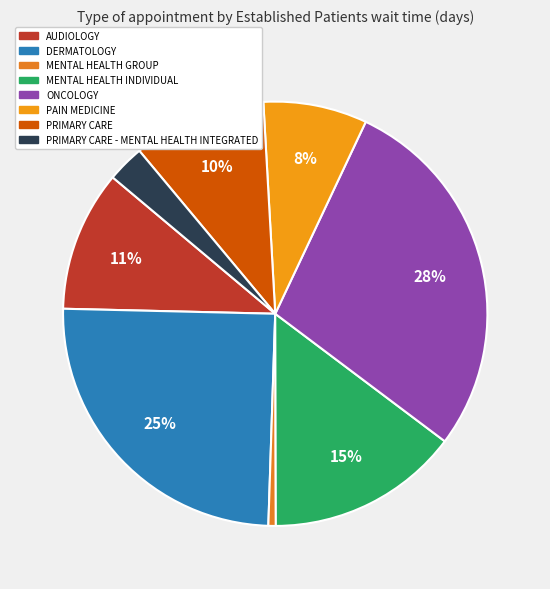

To the nearest percent, what is the combined percentage of ONCOLOGY and PAIN MEDICINE?

36%